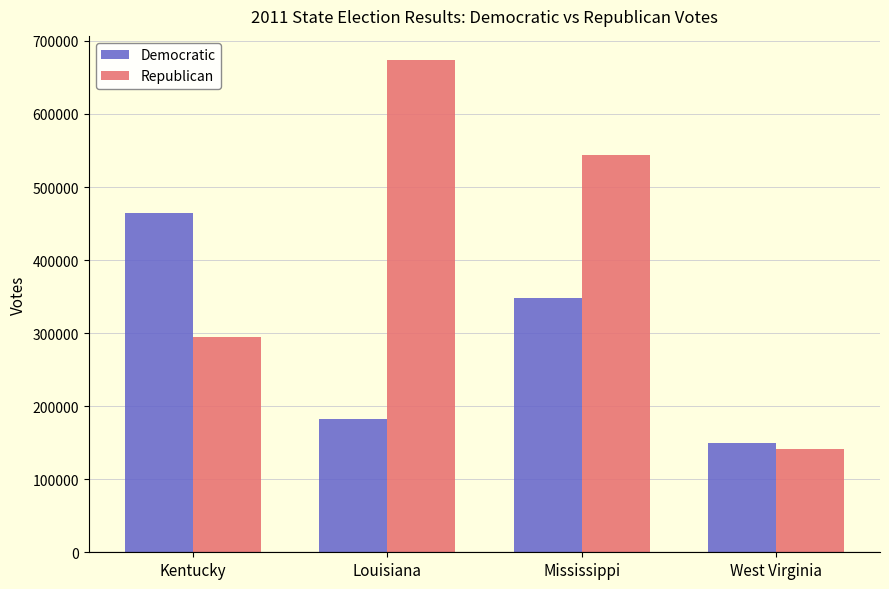

At which category does the chart reach its peak across all series?

Louisiana